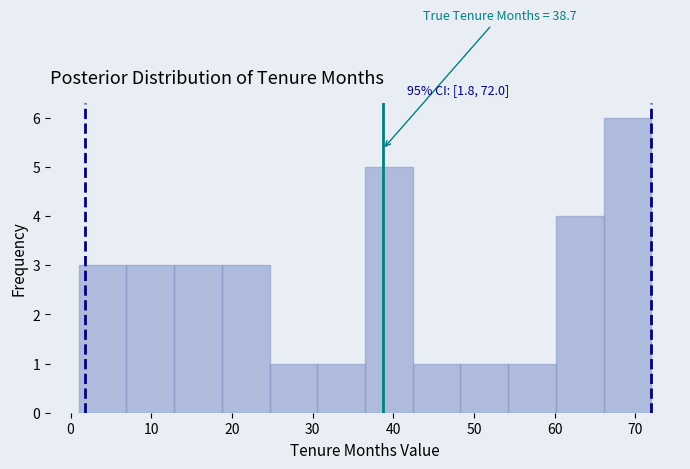

Which range on the x-axis has the tallest bar?

66 to 72